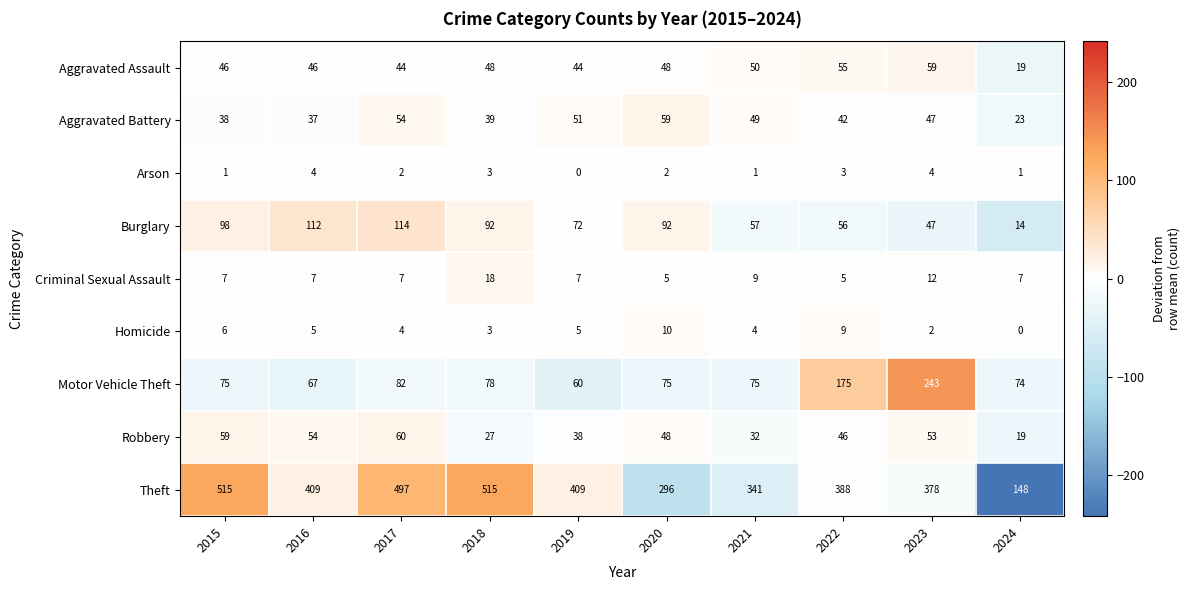

Rank the categories by Robbery value from highest to lowest.

2017, 2015, 2016, 2023, 2020, 2022, 2019, 2021, 2018, 2024